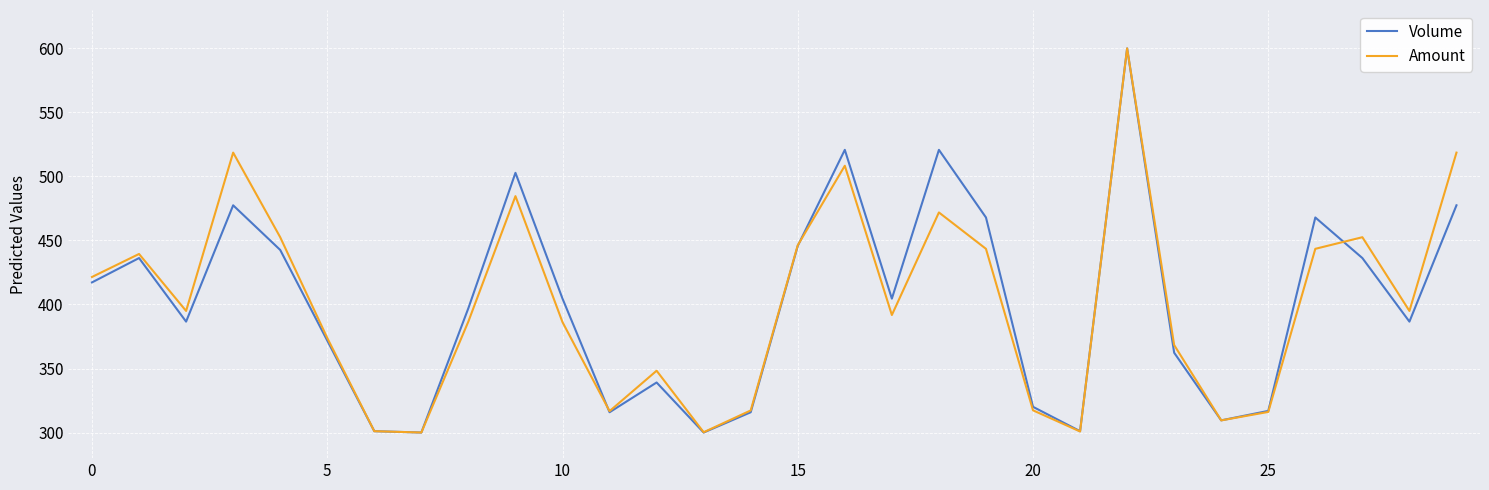

What is the smallest value displayed?

300.0